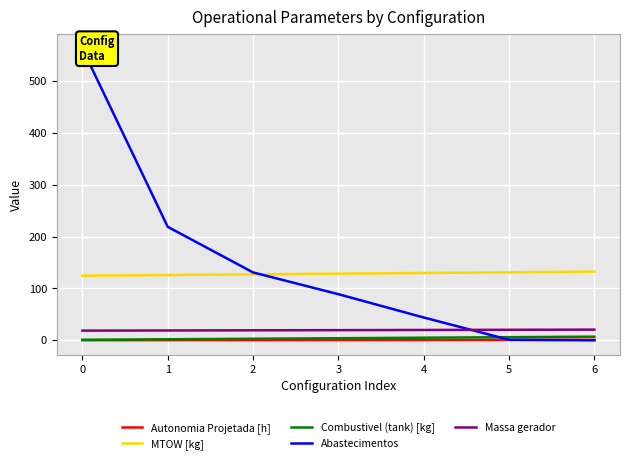

What are all the series names shown in the legend?

Autonomia Projetada [h], MTOW [kg], Combustivel (tank) [kg], Abastecimentos, Massa gerador